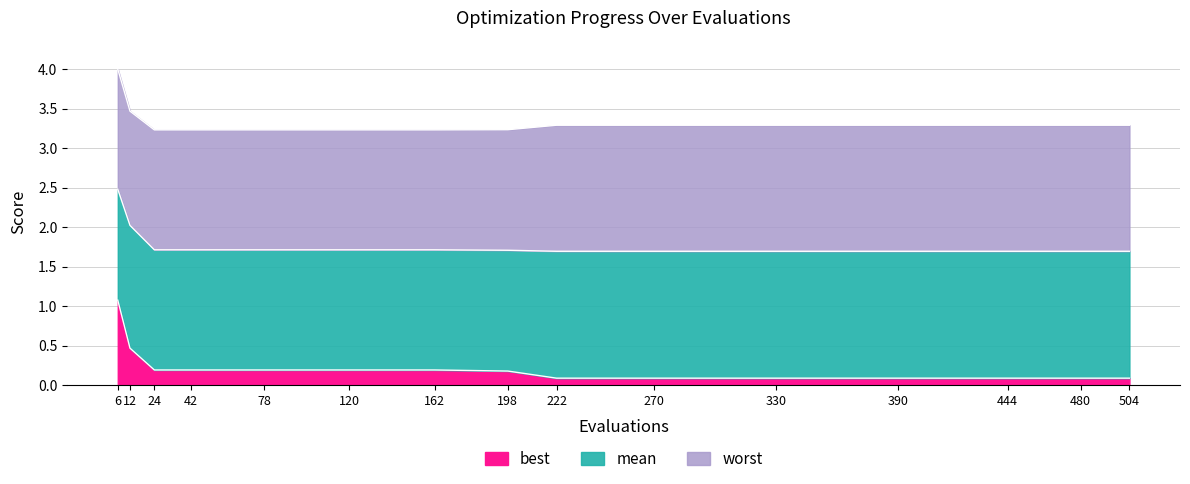

True or false: mean and worst intersect in this chart.

False